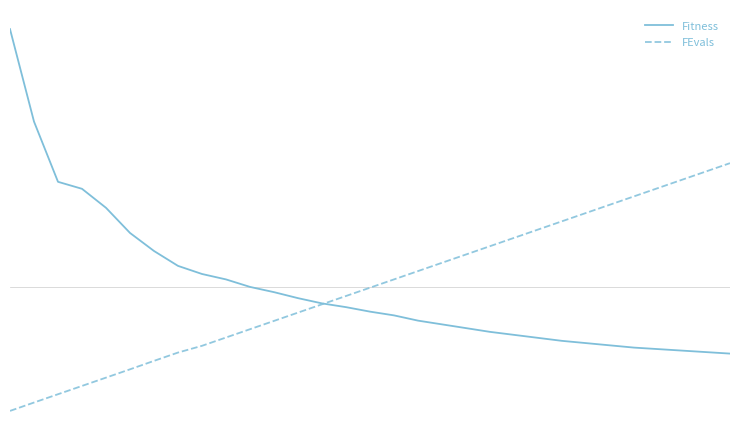

List the series in order of their peak value, highest first.

Fitness, FEvals